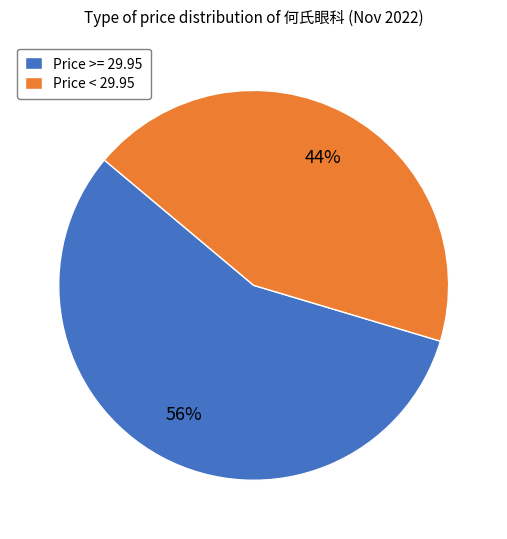

Is the sum of Price < 29.95 and Price >= 29.95 greater than half?

Yes